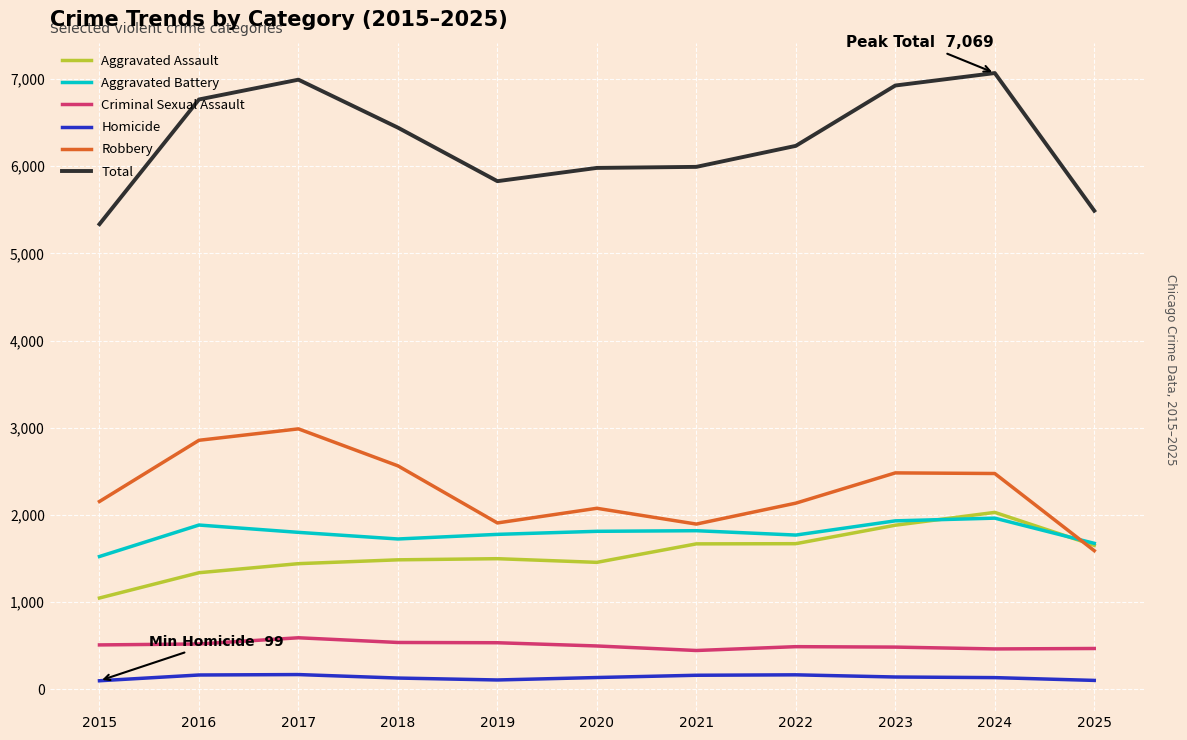

Does the chart display data point markers on the line(s)?

No